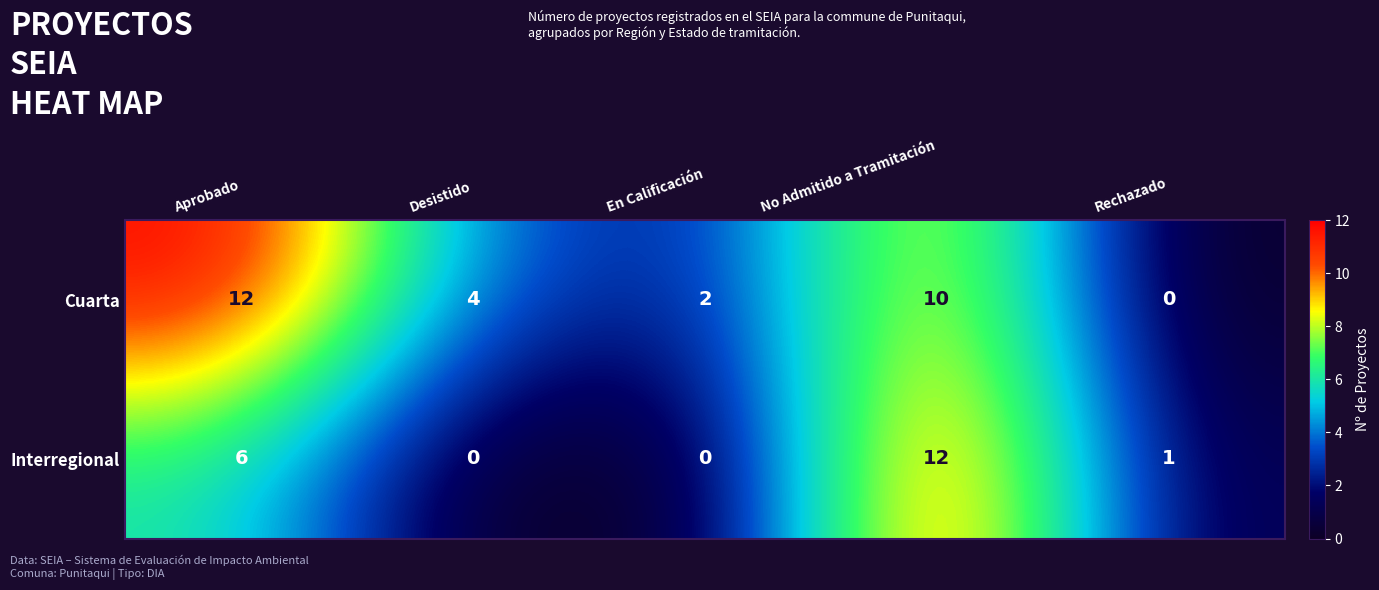

Which series has the largest total across all categories?

Cuarta